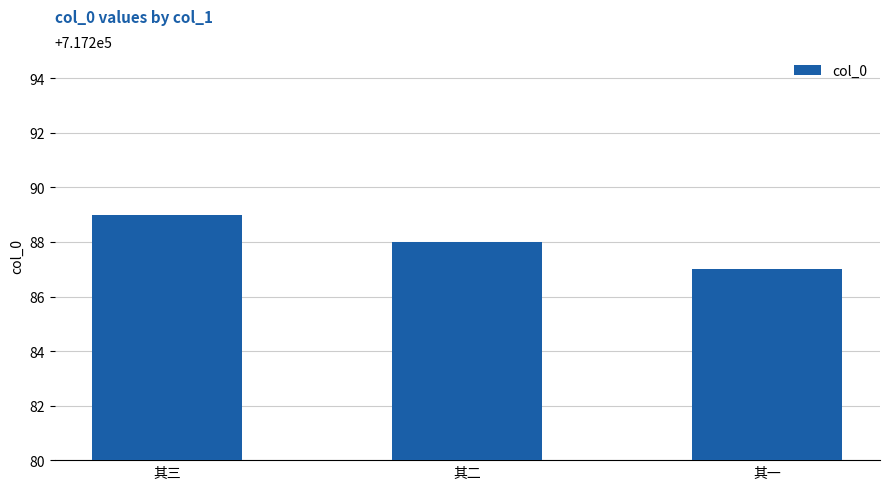

Rank the categories by value from lowest to highest.

其一, 其二, 其三